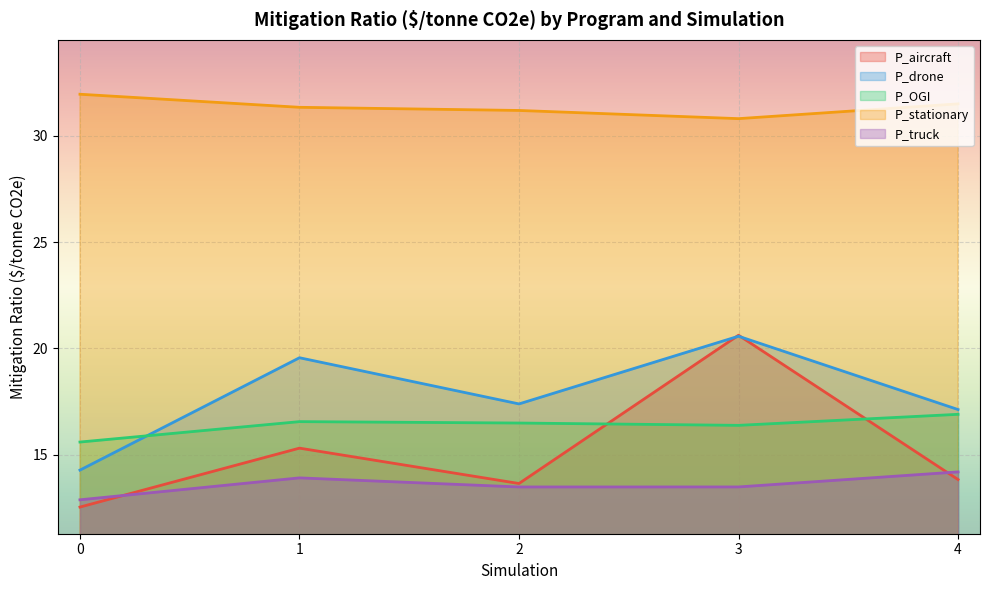

What is the maximum value shown in the chart?

32.0